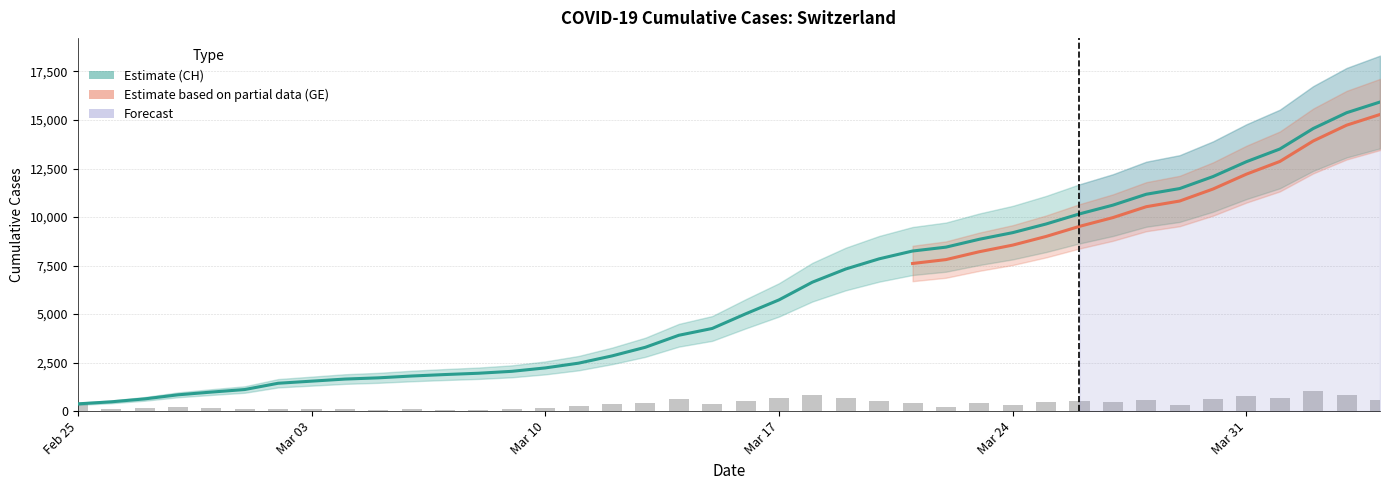

Which has a higher value, 2020-03-24 or 2020-03-22?

2020-03-24